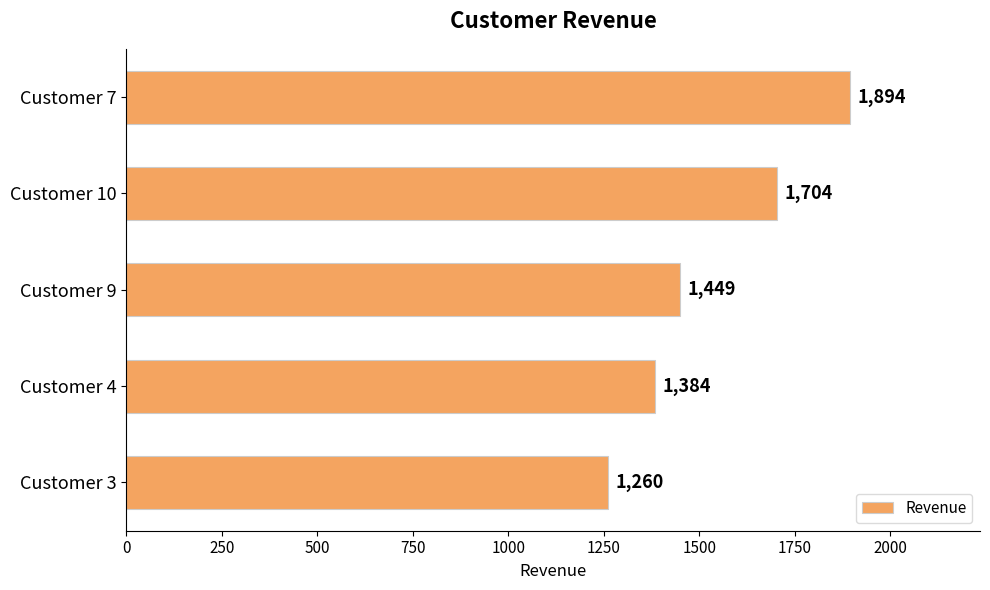

List the labels in order of value, smallest first.

Customer 3, Customer 4, Customer 9, Customer 10, Customer 7